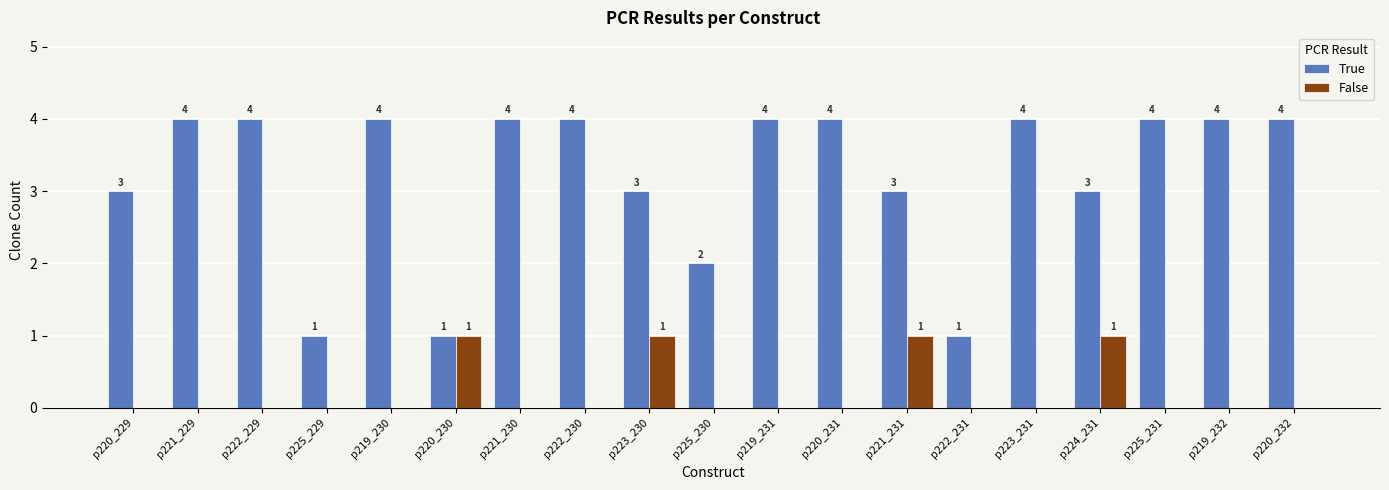

The value of False at p225_231 is 0. True or false?

True